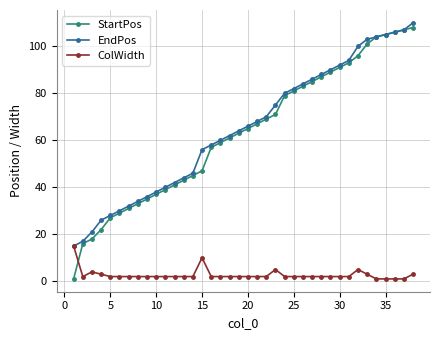

How many lines are shown in the chart?

3